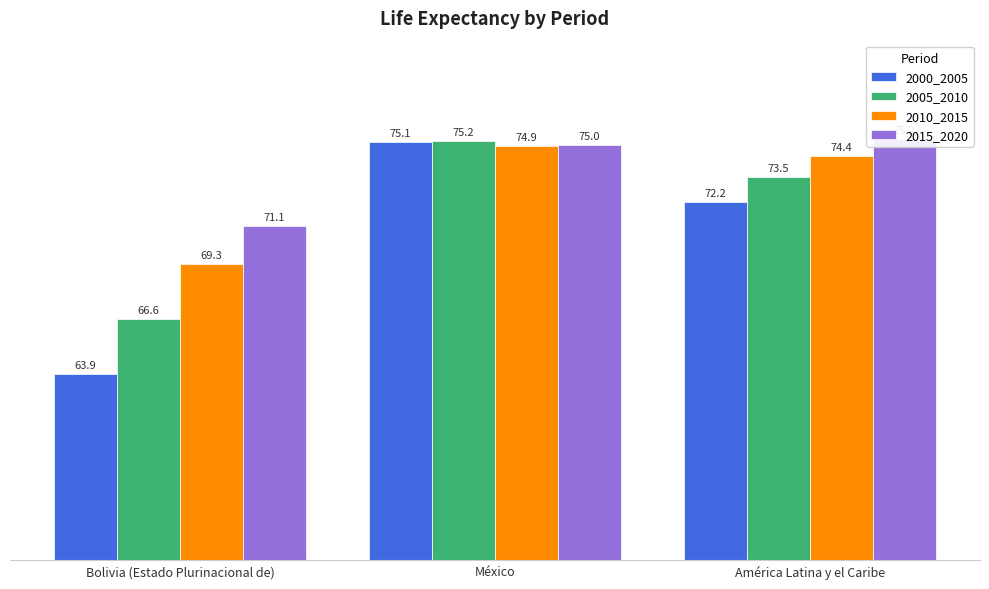

What are all the series names shown in the legend?

2000_2005, 2005_2010, 2010_2015, 2015_2020